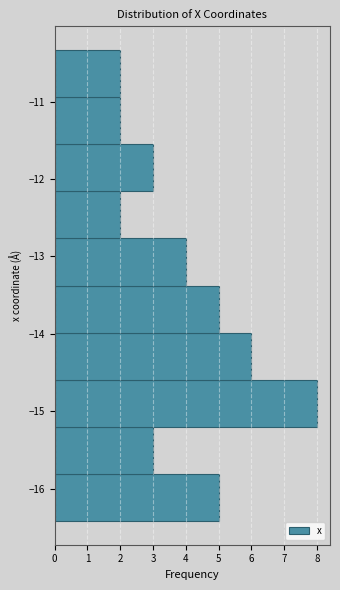

Over which range of the y-axis is the bar longest?

-15.2 to -14.6